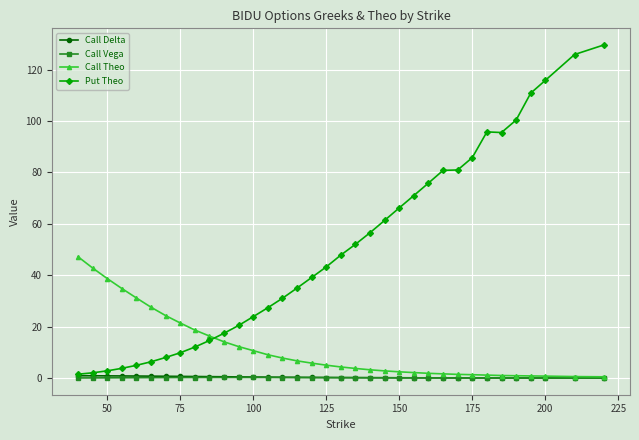

What is the value of the Put Theo point at the 23rd from the left?

66.2